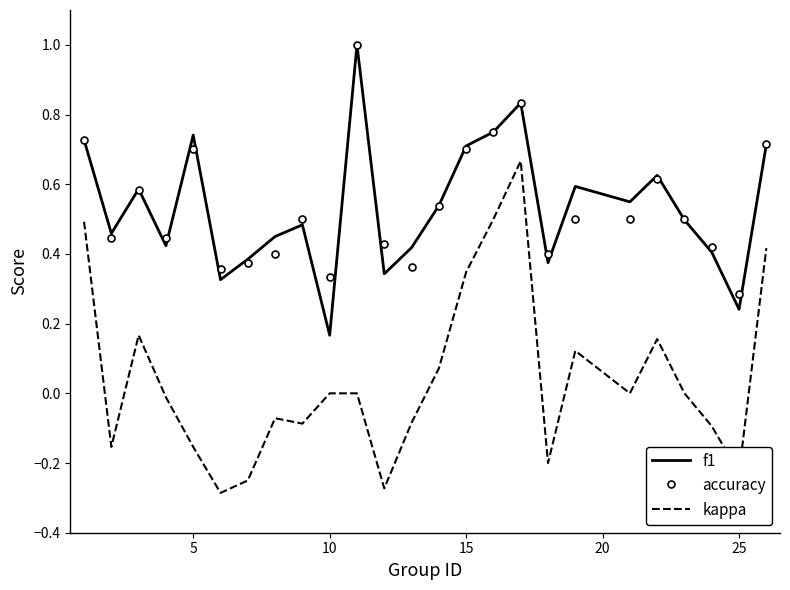

What is the highest value of the f1 series?

1.0